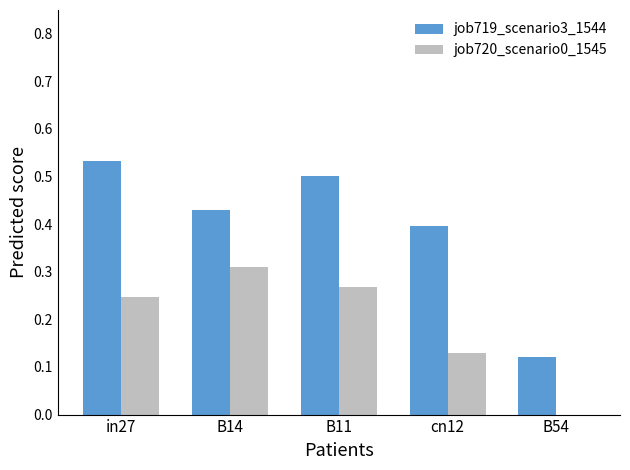

Is the value of job719_scenario3_1544 at B14 greater than the value of job720_scenario0_1545 at B14?

Yes